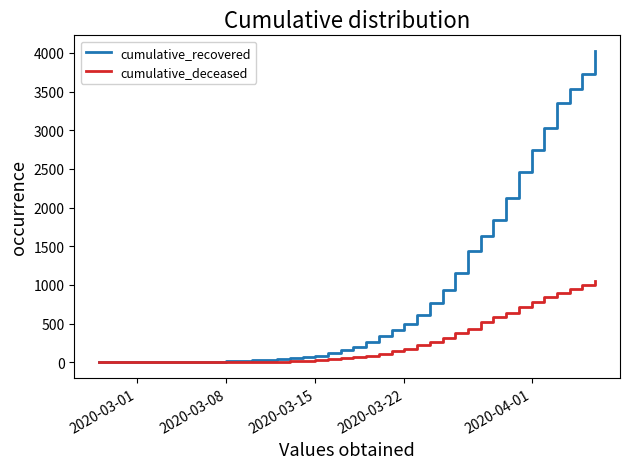

List the series in order of their peak value, highest first.

cumulative_recovered, cumulative_deceased